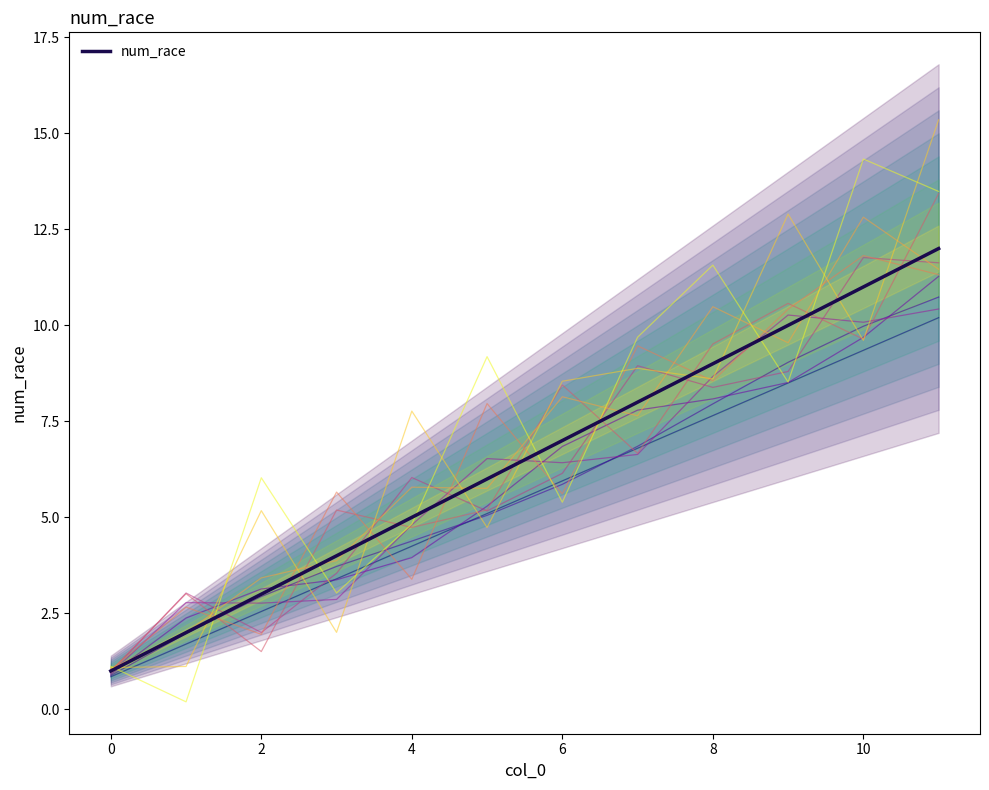

True or false: the data shows 4.9 at 3.0.

False